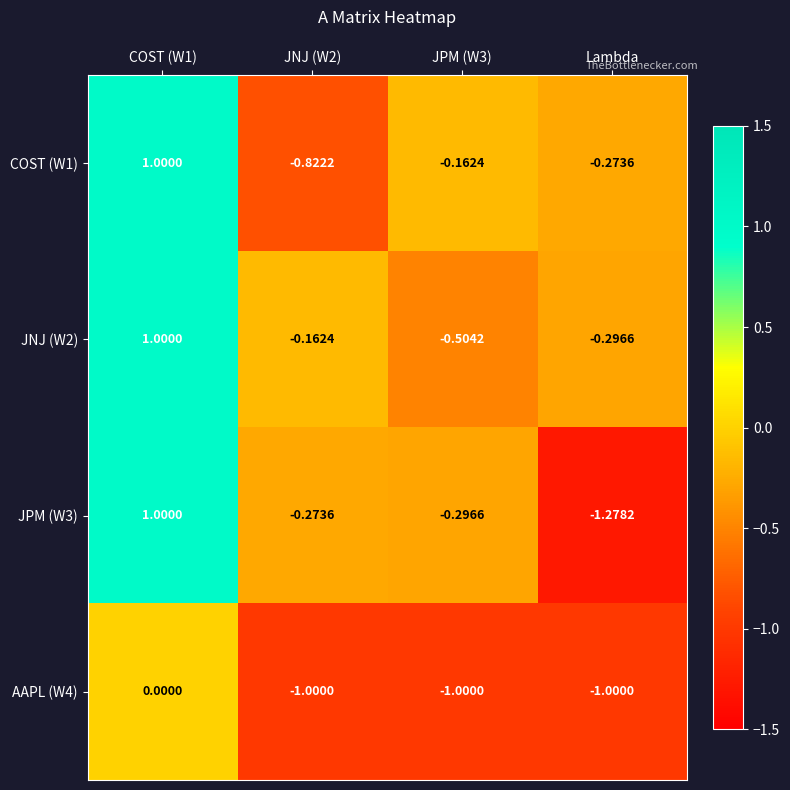

Count the number of data series in this chart.

4